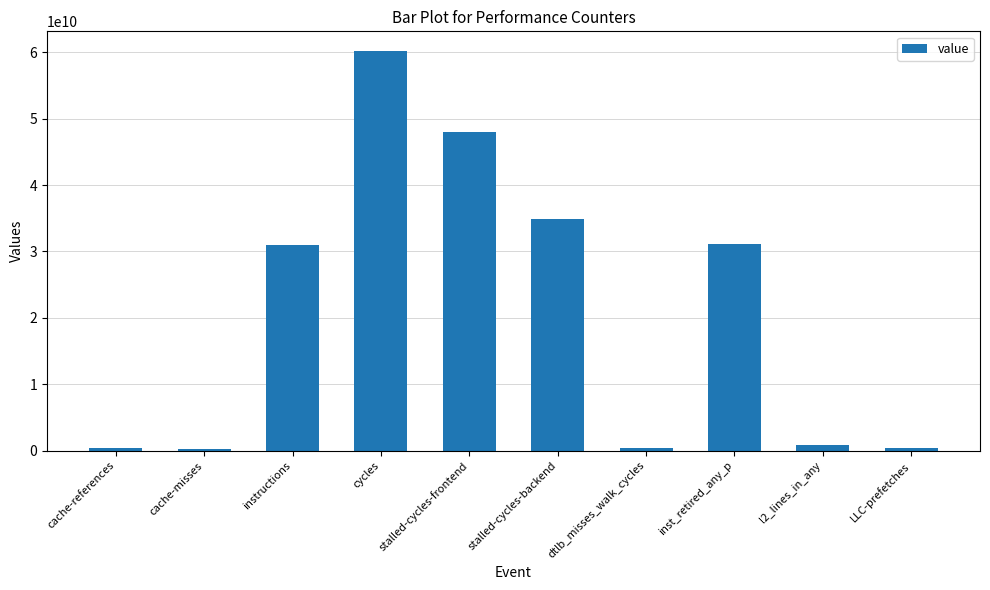

What position from the right is instructions?

8